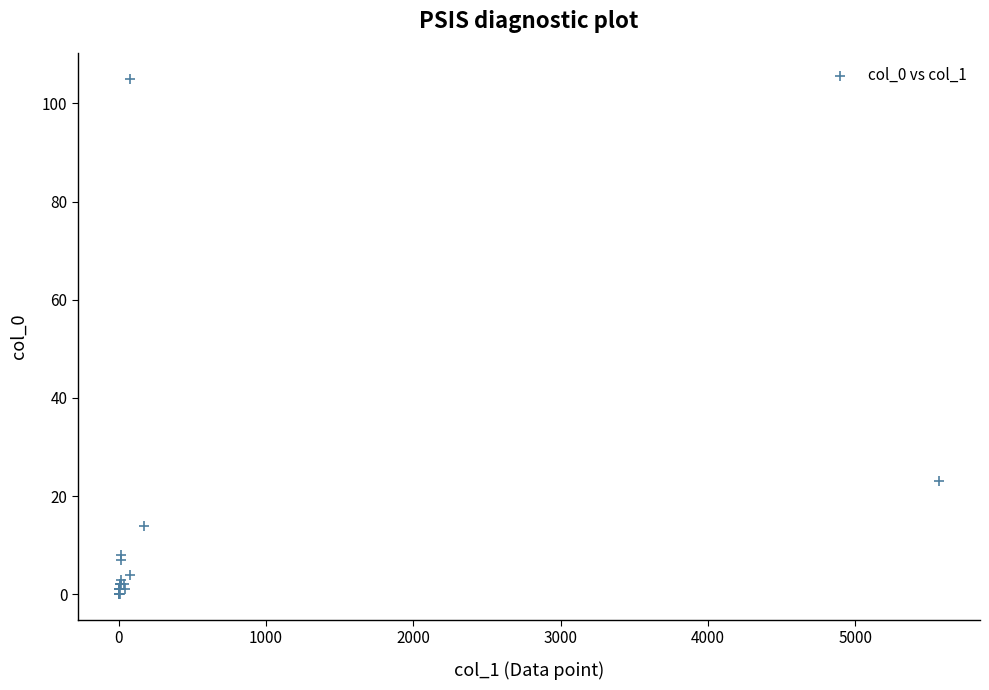

What Y value in the scatter plot is closest to 52?

23